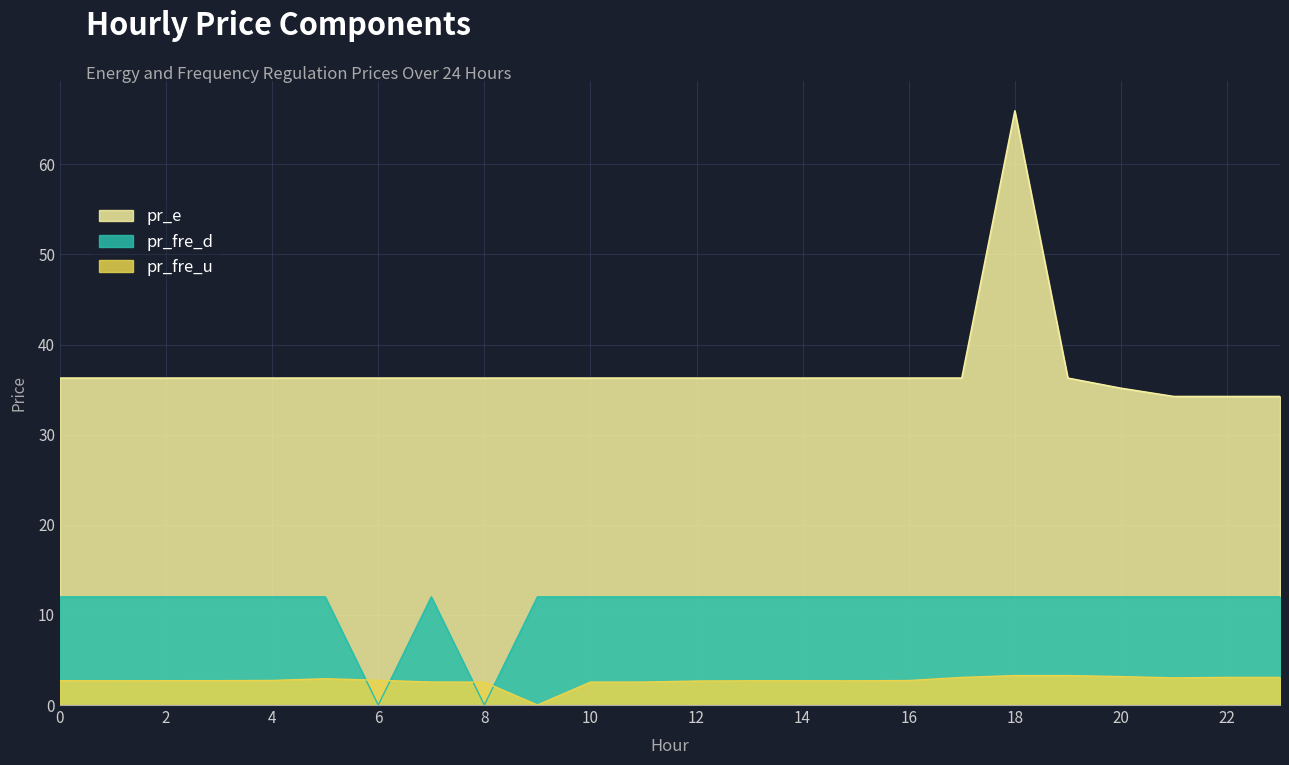

Between which two adjacent categories do pr_fre_d and pr_fre_u first intersect?

5 and 6